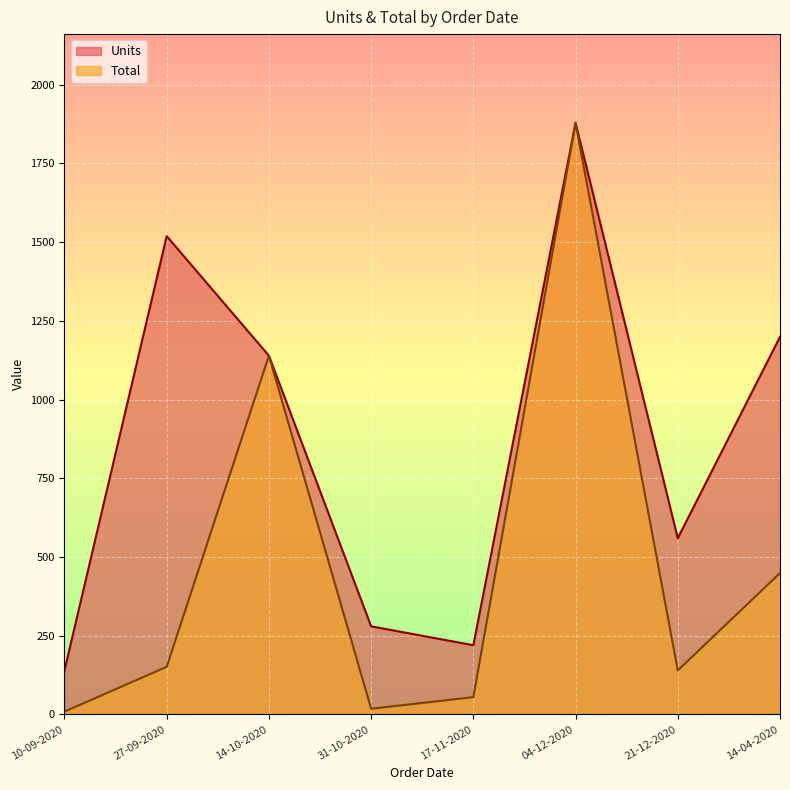

Which series has the largest range (max minus min)?

Total